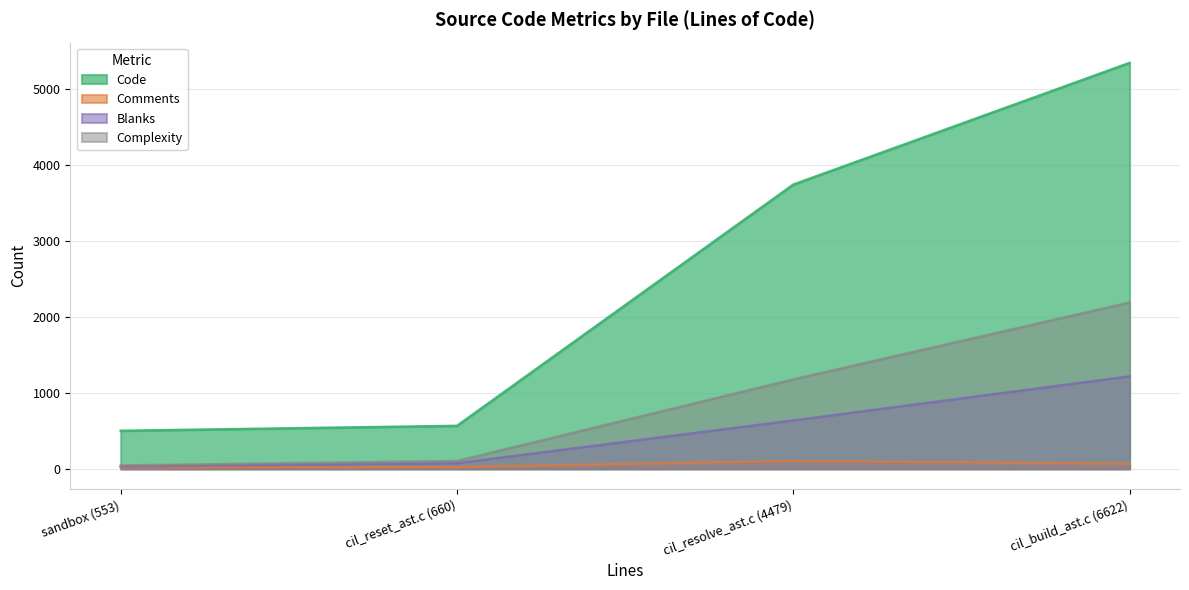

True or false: Complexity and Blanks intersect in this chart.

False